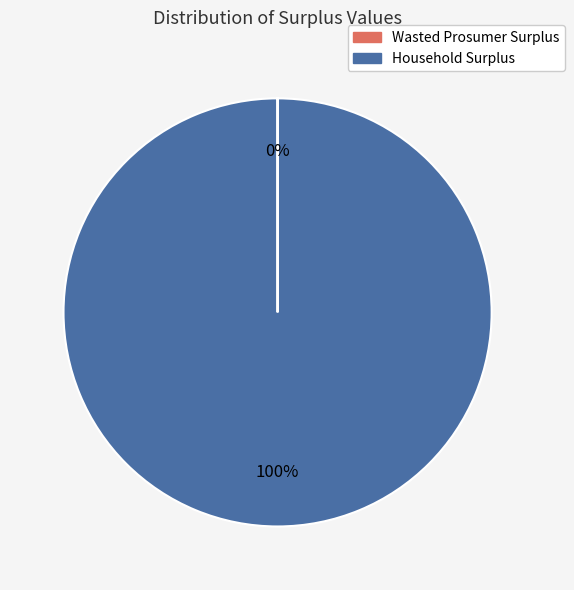

Is it true that Household Surplus is 100% of the pie?

True